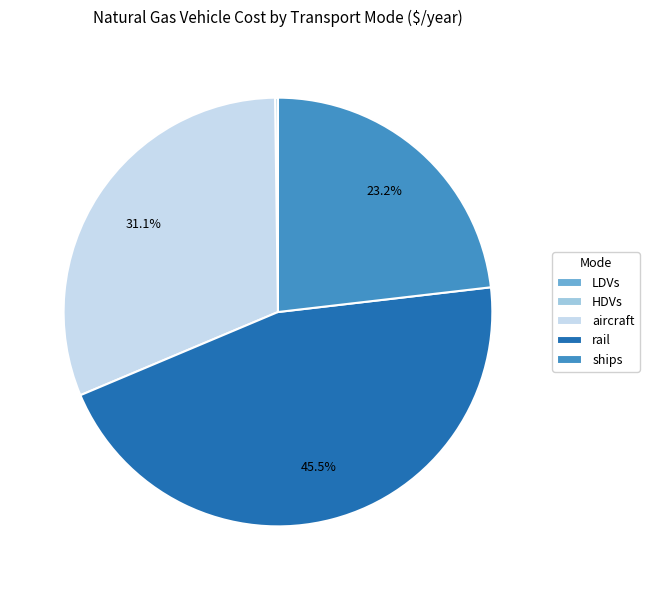

What percentage is NOT represented by aircraft?

68.9%